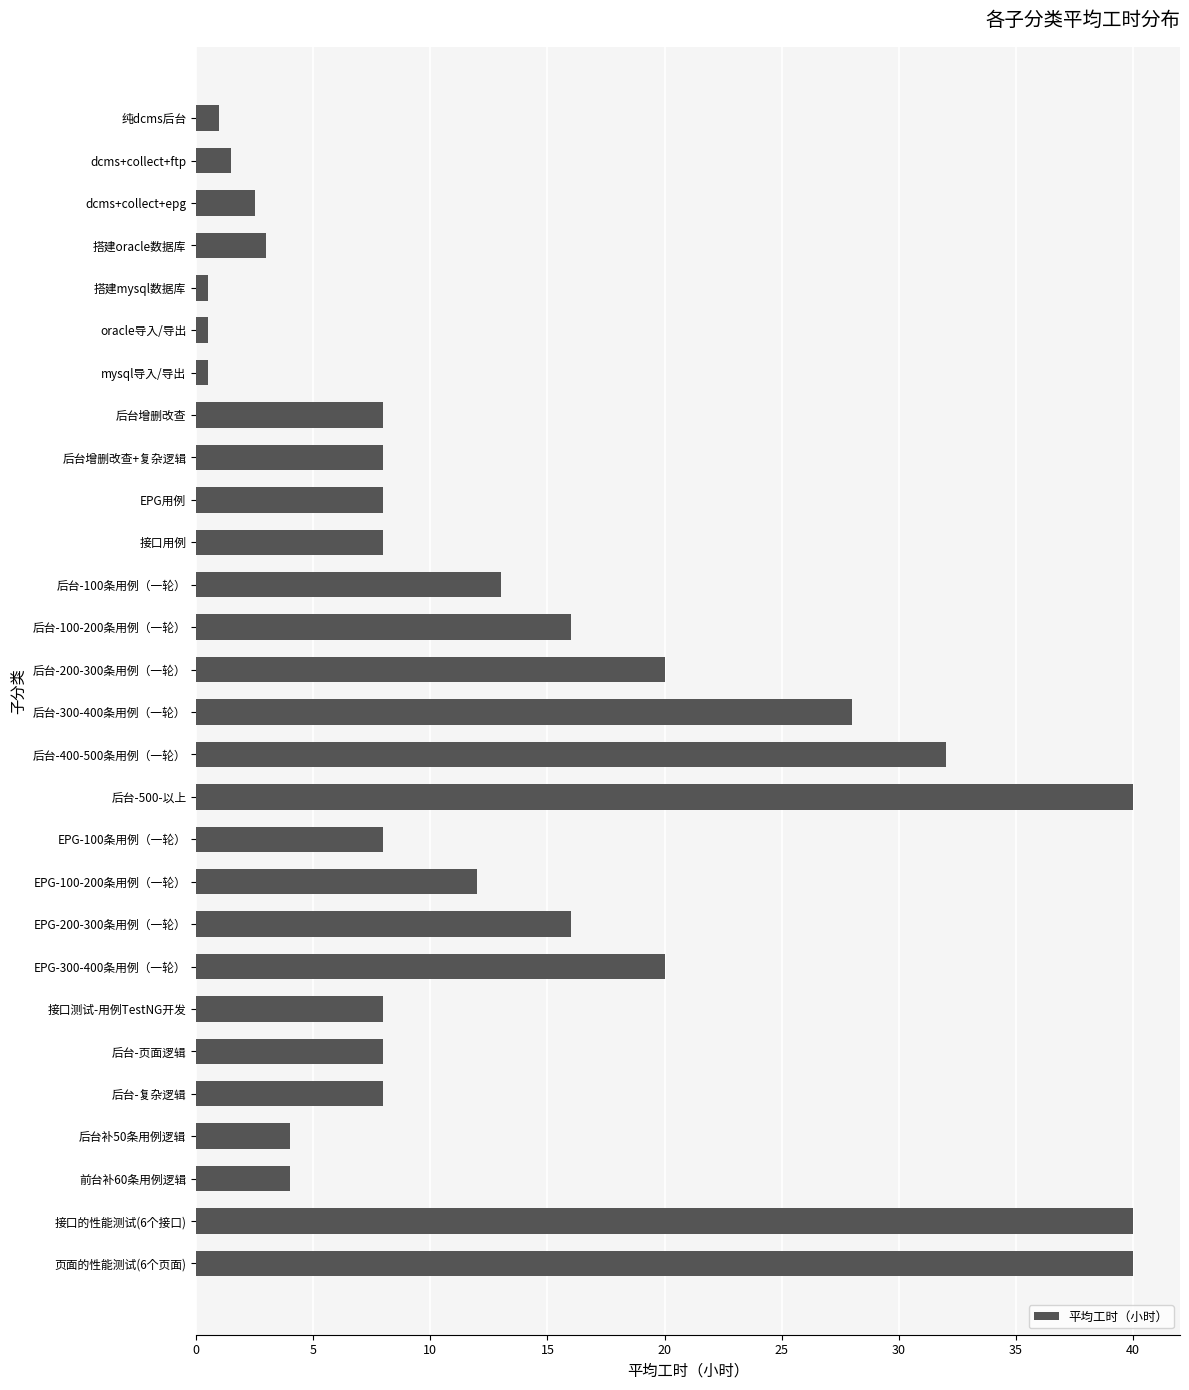

How many series are shown in this chart?

1